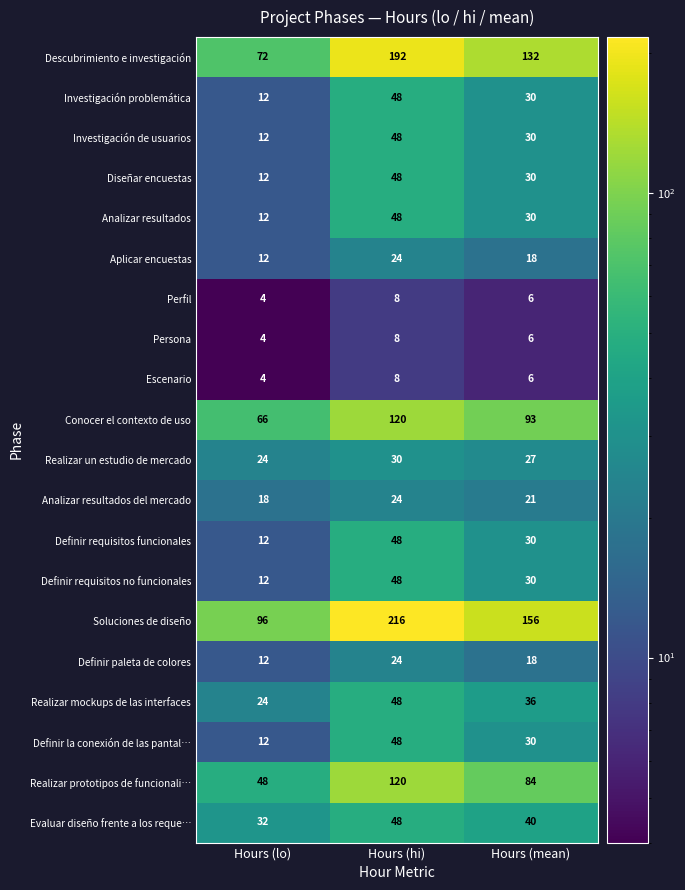

The Analizar resultados series shows 17 at Hours (lo). True or false?

False